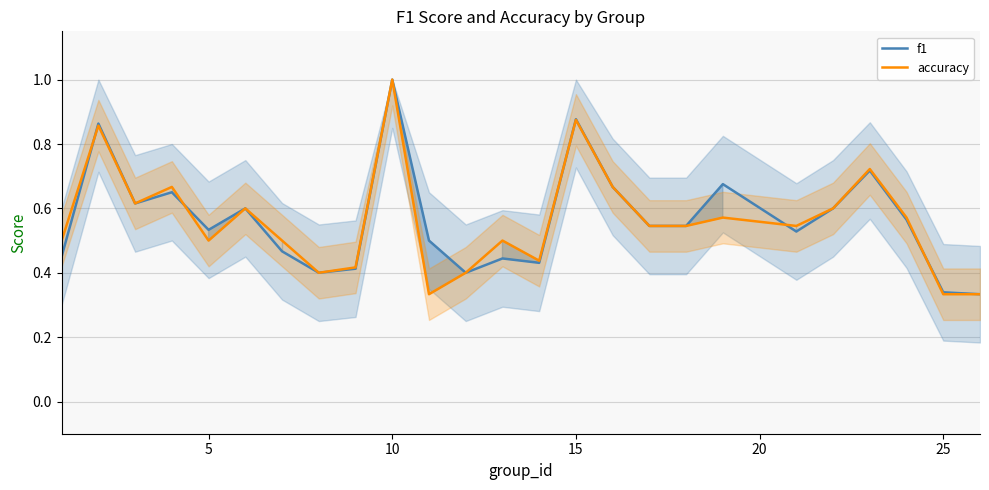

What is the sum of all accuracy values?

14.0